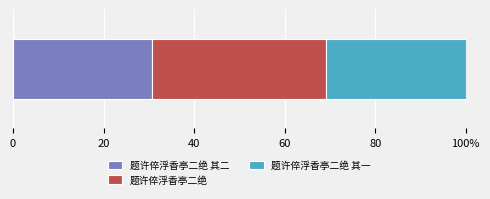

What are all the series names shown in the legend?

题许倅浮香亭二绝 其二, 题许倅浮香亭二绝, 题许倅浮香亭二绝 其一